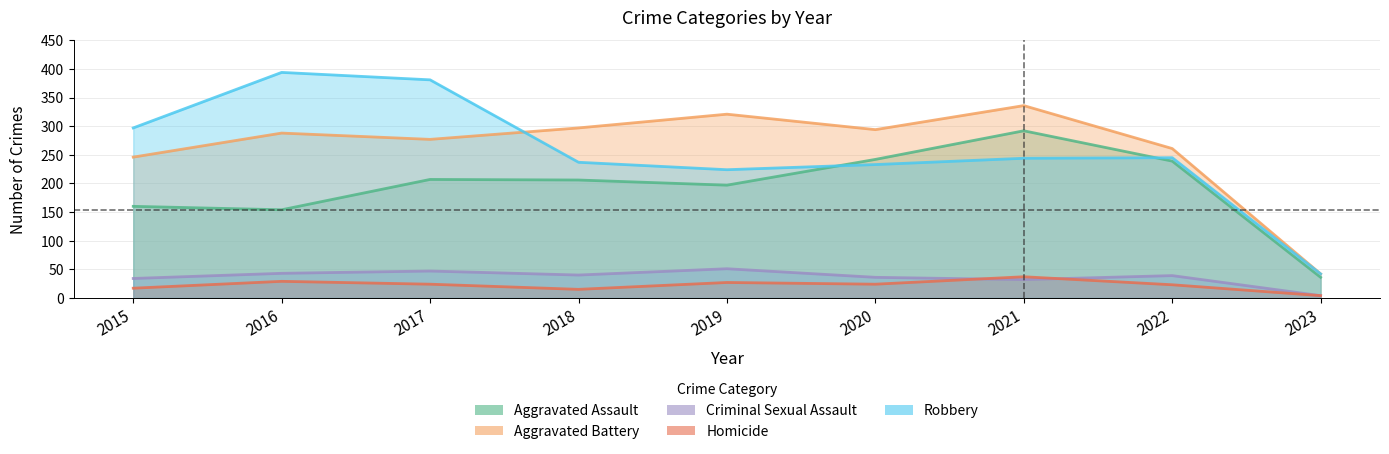

How many times do Aggravated Battery and Robbery cross each other?

1